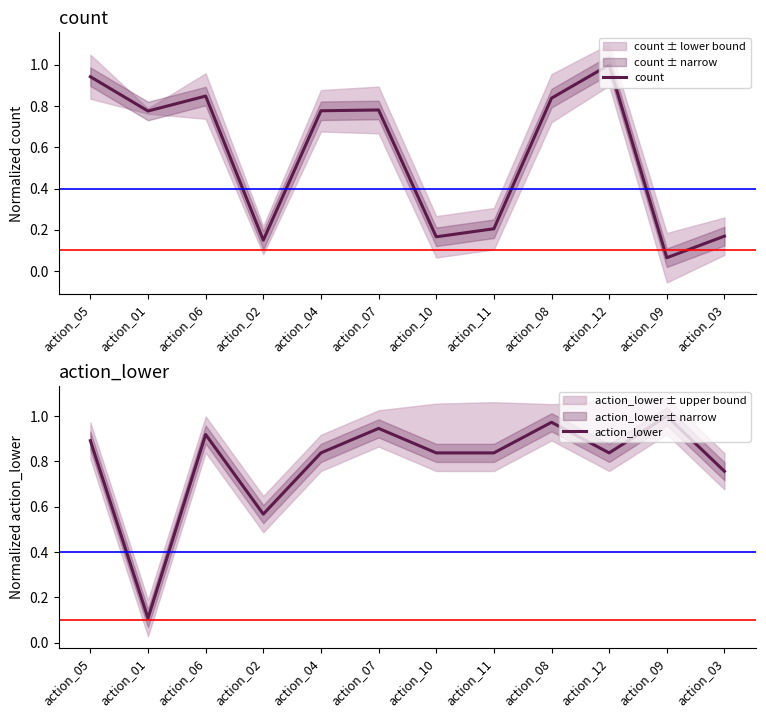

What is the difference between the maximum and second lowest values in the count series?

0.9